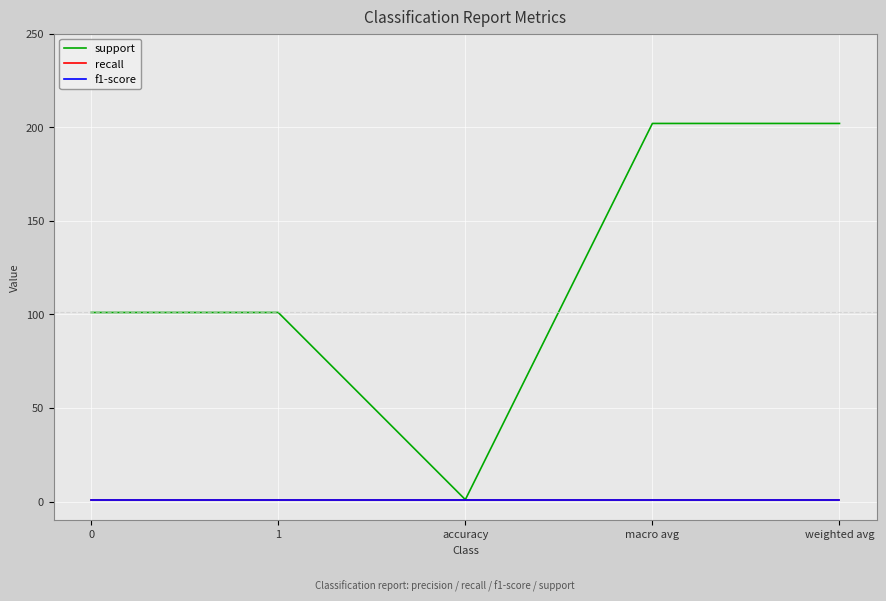

What is the sum of all recall values?

5